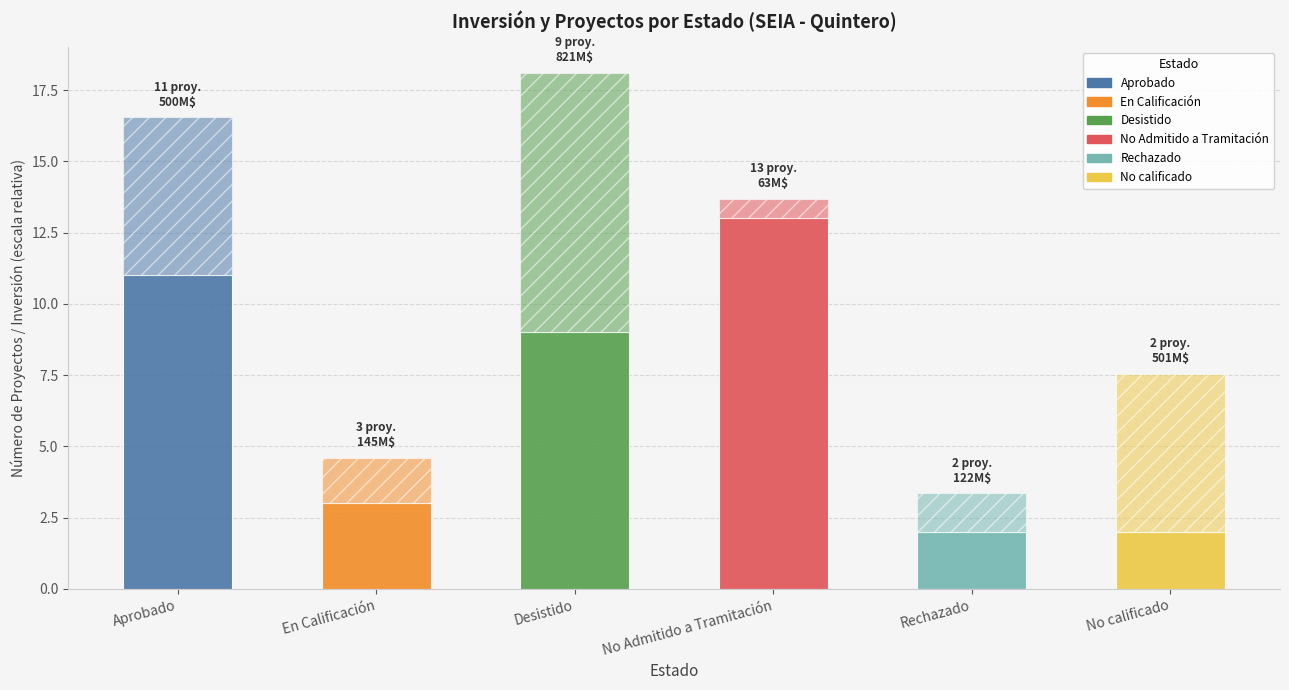

Are the bars grouped side by side (vs. stacked)?

No